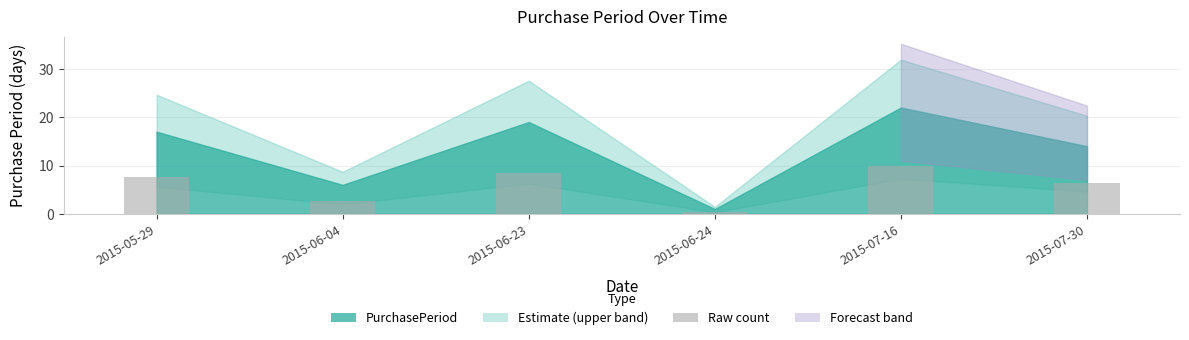

At which category does the chart reach its peak across all series?

2015-07-16